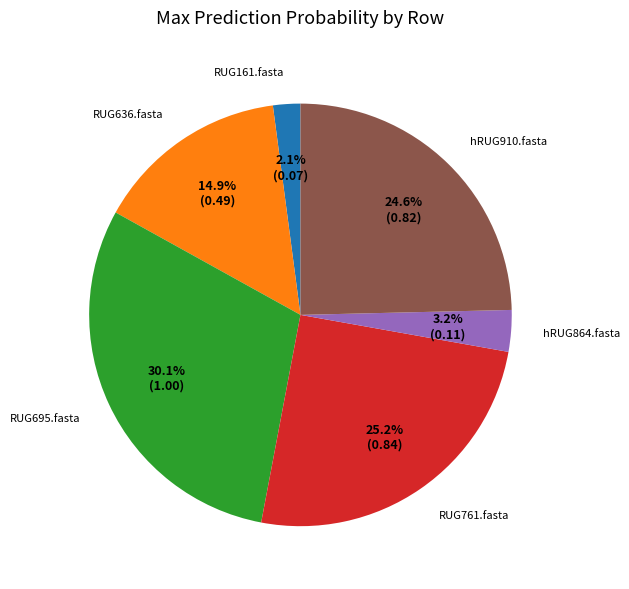

To the nearest percent, what percentage of the pie is hRUG910.fasta?

25%